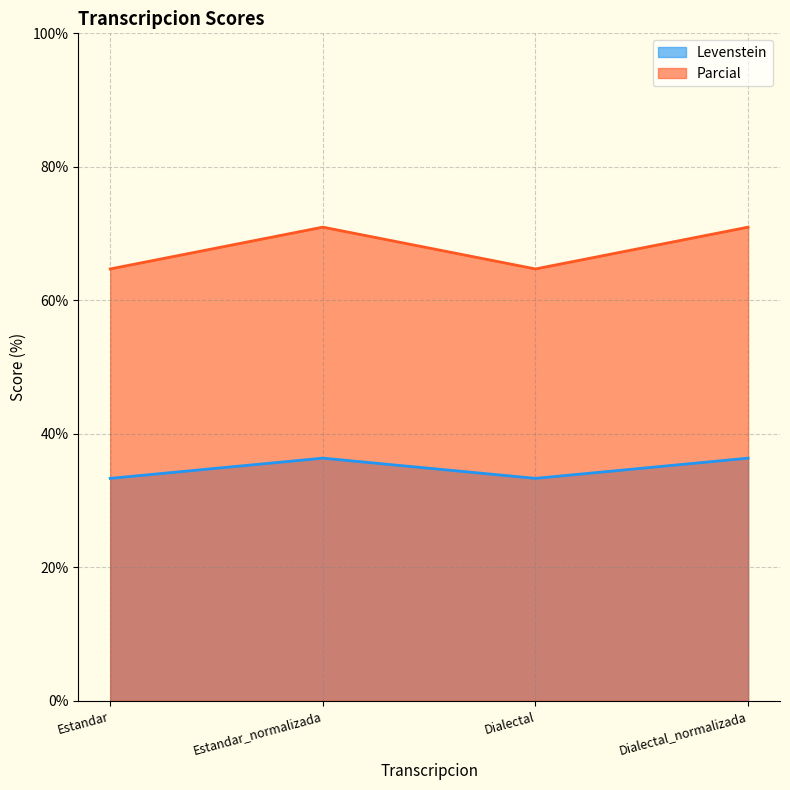

The Levenstein series shows 36.4 at Dialectal_normalizada. True or false?

True